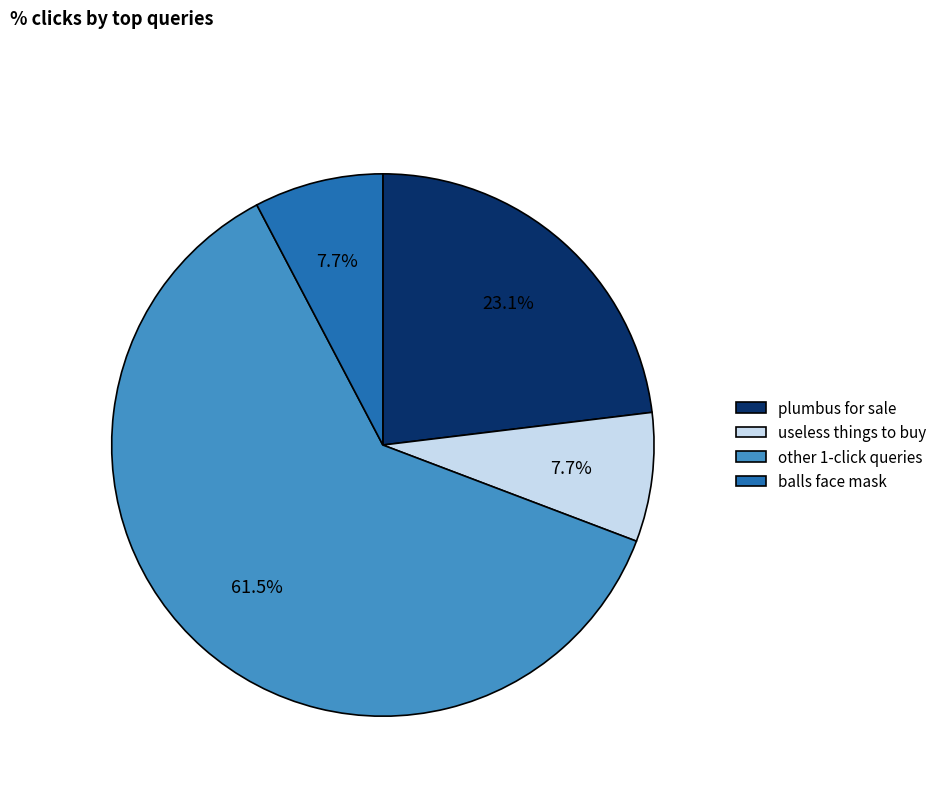

Combined, what portion of the pie is useless things to buy and other 1-click queries?

69.2%